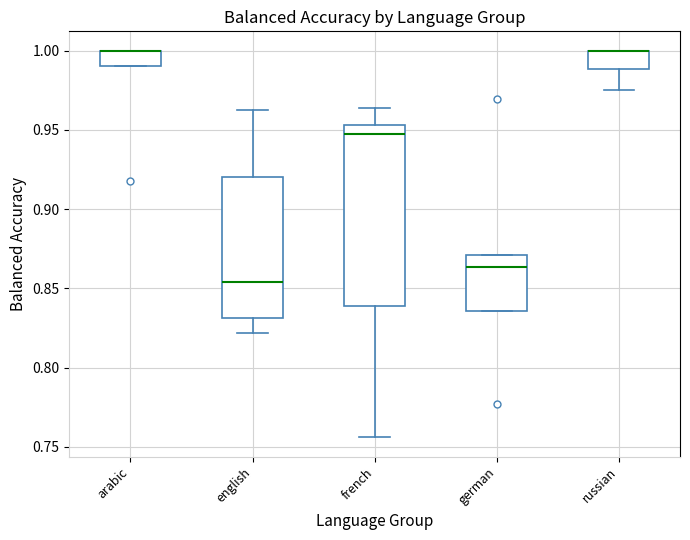

Which box is the tallest, from its lower edge to its upper edge?

french